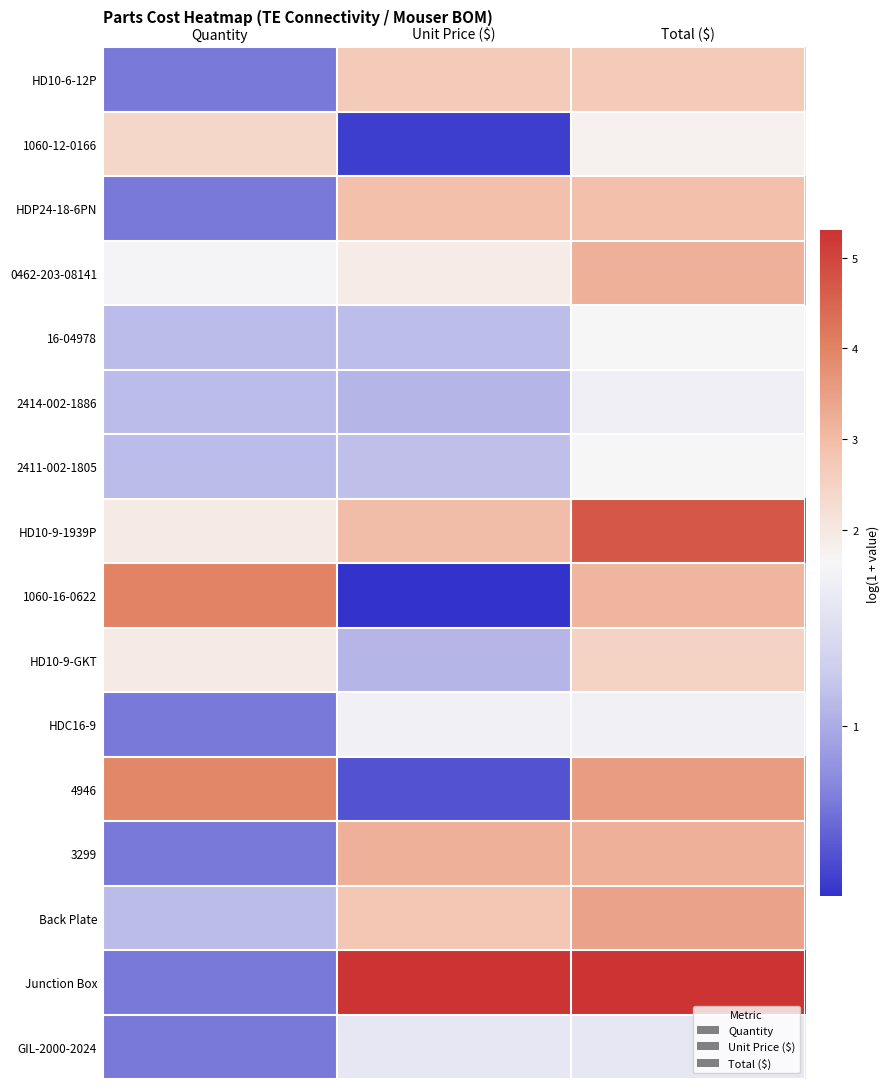

At Total ($), list the series in order from smallest to largest.

GIL-2000-2024, 2414-002-1886, HDC16-9, 16-04978, 2411-002-1805, 1060-12-0166, HD10-9-GKT, HD10-6-12P, HDP24-18-6PN, 1060-16-0622, 0462-203-08141, 3299, Back Plate, 4946, HD10-9-1939P, Junction Box